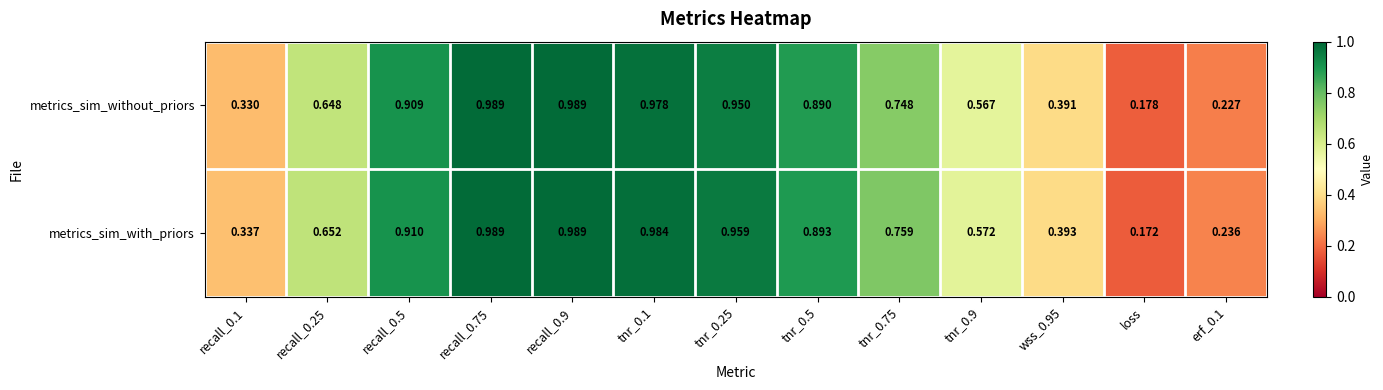

Is the value of metrics_sim_without_priors at recall_0.1 greater than the value of metrics_sim_with_priors at tnr_0.1?

No